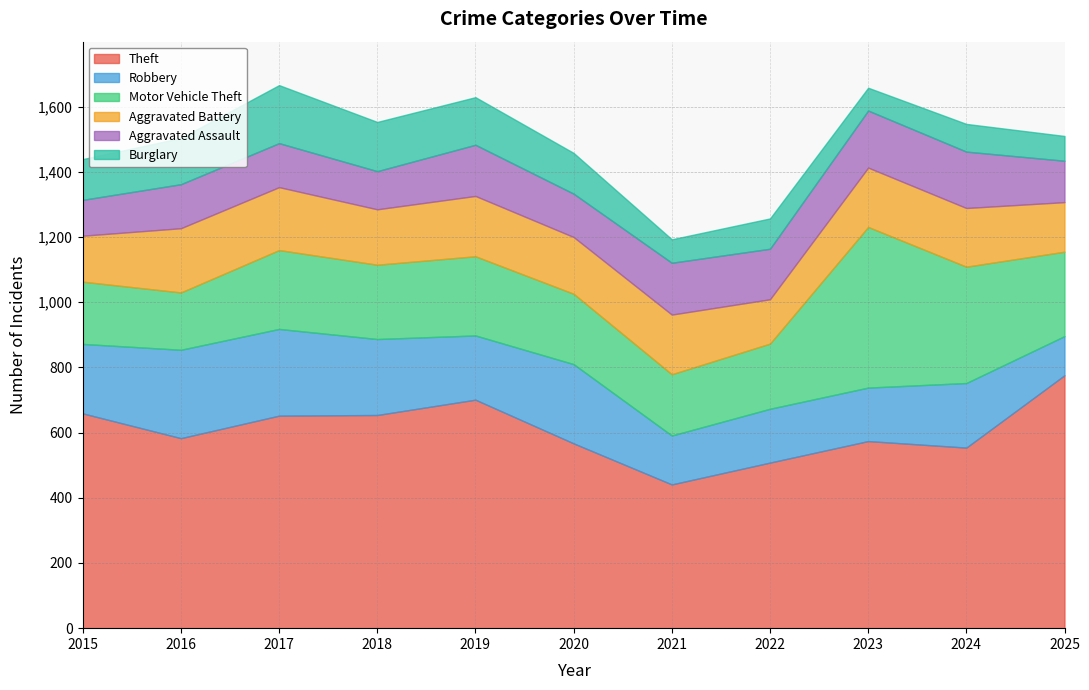

True or false: Aggravated Assault and Motor Vehicle Theft cross at least once.

False